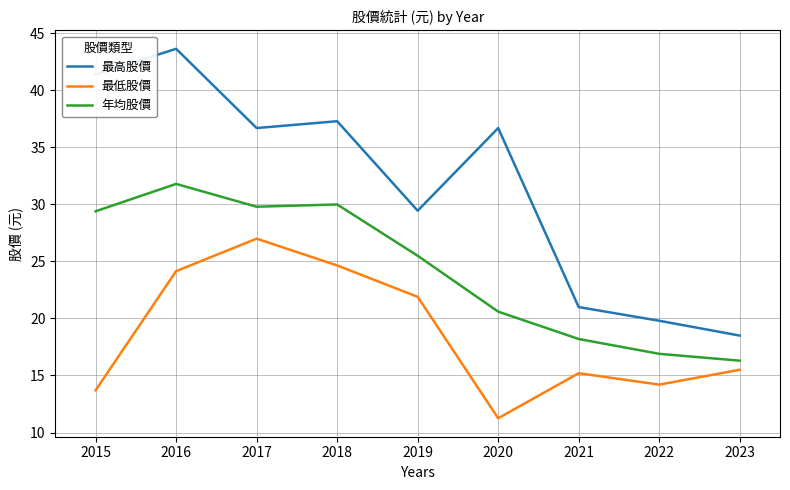

Is it true that 最低股價 equals 35.0 at 2016?

False